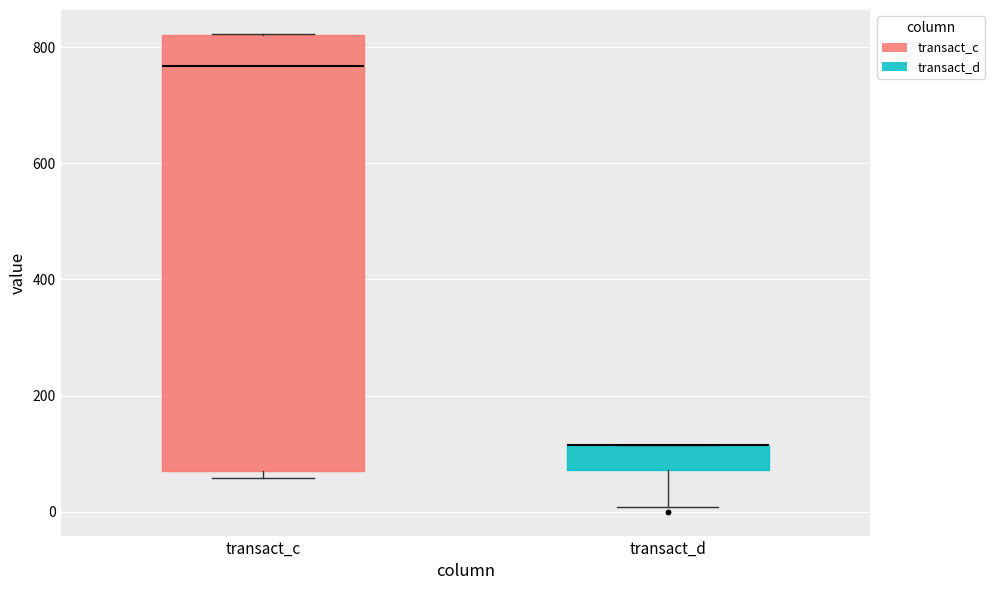

Comparing the boxes themselves (not the whiskers), which one is the tallest?

transact_c